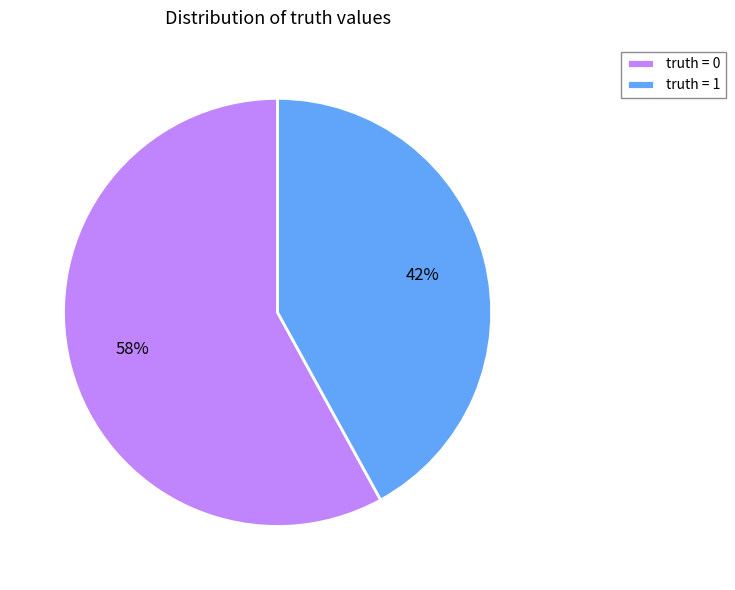

To the nearest percent, what portion does truth = 0 represent?

58%